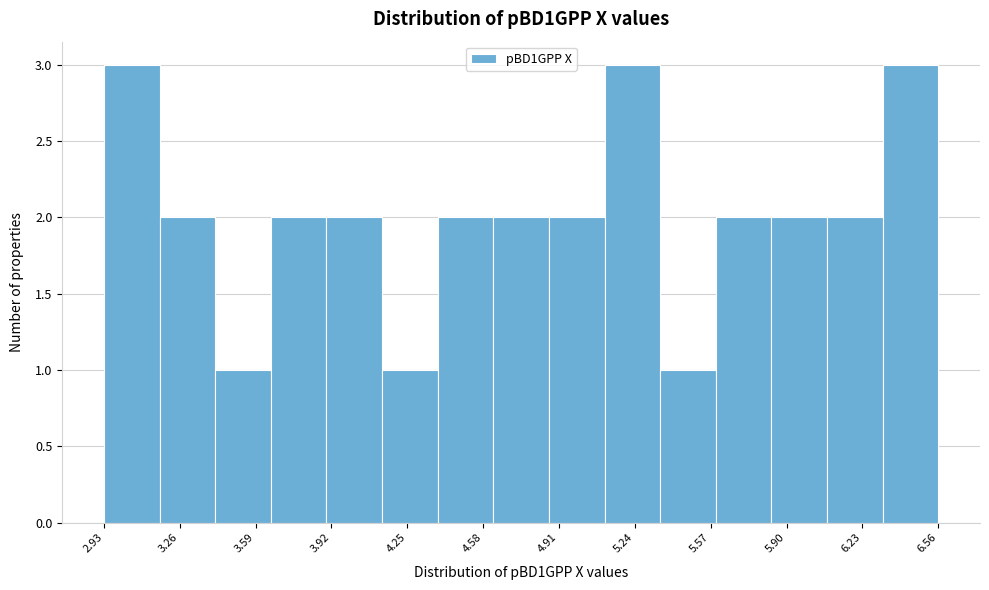

Reading left to right, list every bar in this chart as the range it spans on the x-axis followed by its height. Neither the bar edges nor the heights are printed on the chart, so give them approximately, as read against the axes.

2.95 to 3.15: 3
3.15 to 3.40: 2
3.40 to 3.65: 1
3.65 to 3.90: 2
3.90 to 4.15: 2
4.15 to 4.40: 1
4.40 to 4.60: 2
4.60 to 4.85: 2
4.85 to 5.10: 2
5.10 to 5.35: 3
5.35 to 5.60: 1
5.60 to 5.85: 2
5.85 to 6.10: 2
6.10 to 6.30: 2
6.30 to 6.55: 3